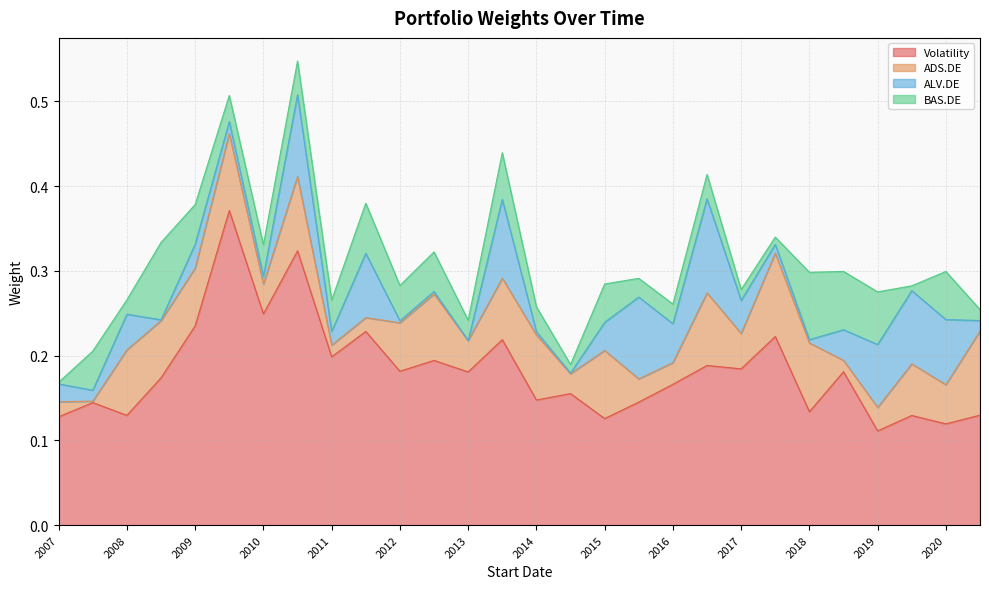

Which series changed the most between 2016 and 2019?

Volatility